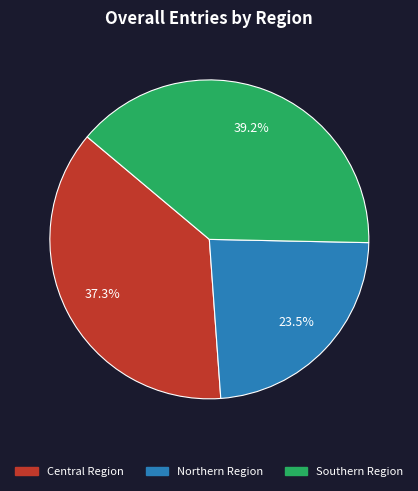

Combined, do Southern Region and Central Region account for over 50%?

Yes